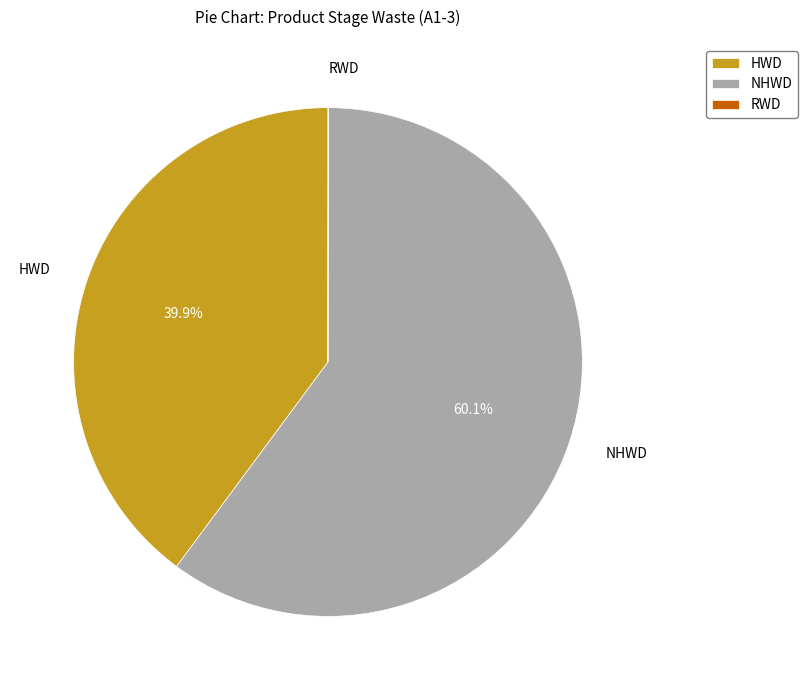

Which category has the biggest portion of the pie?

NHWD